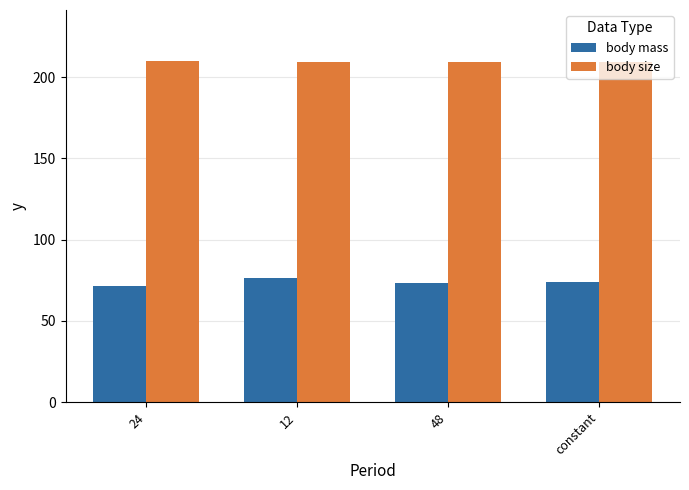

Count the body size values in the range 209 to 210.

4